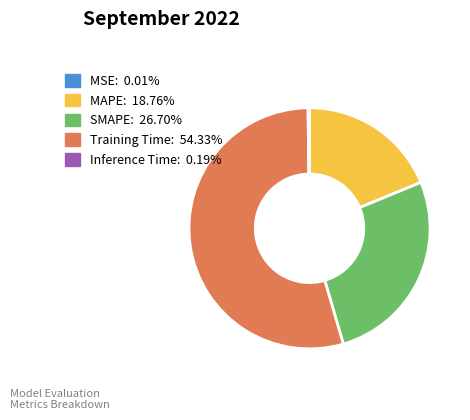

Do Training Time and MAPE together represent more than half of the pie?

Yes